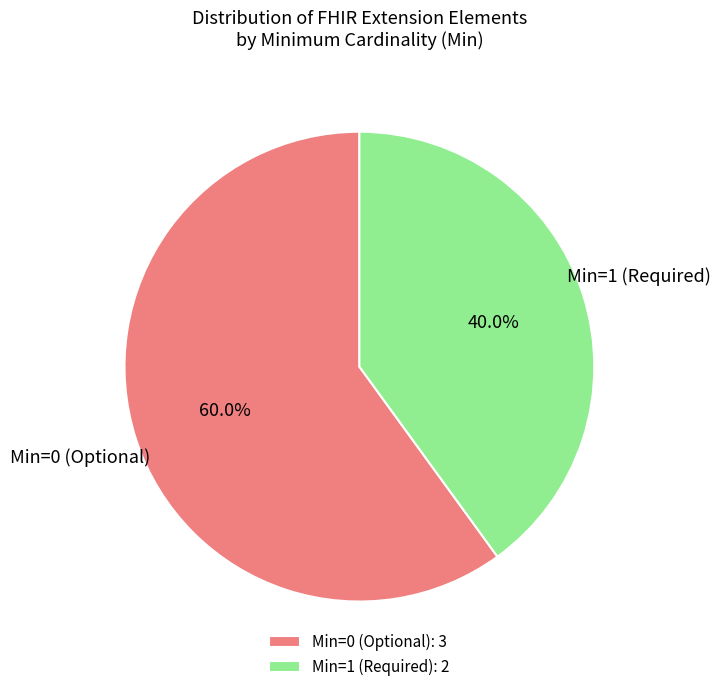

Rank the categories by value from highest to lowest.

Min=0 (Optional): 3, Min=1 (Required): 2